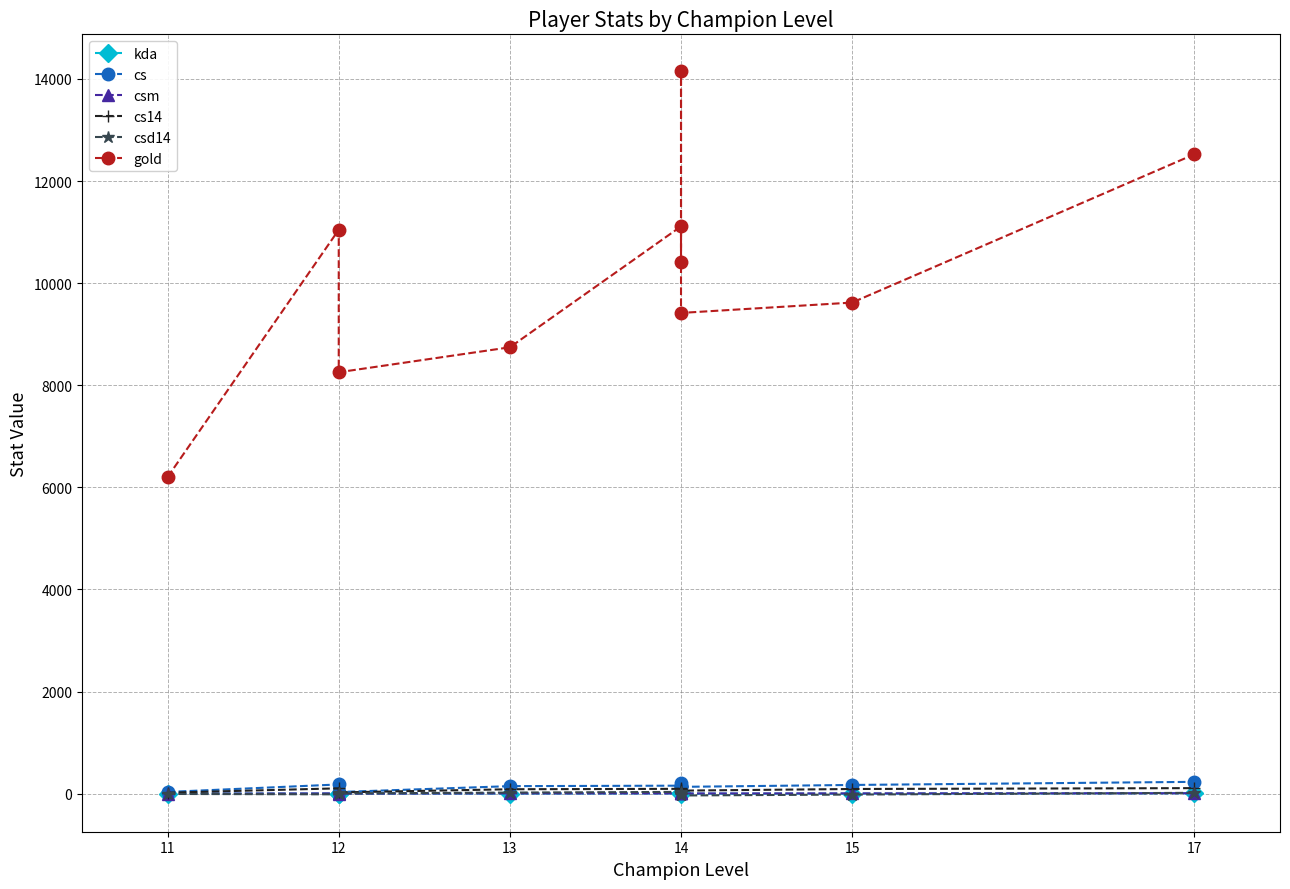

Is it true that cs equals 410.8 at 17?

False